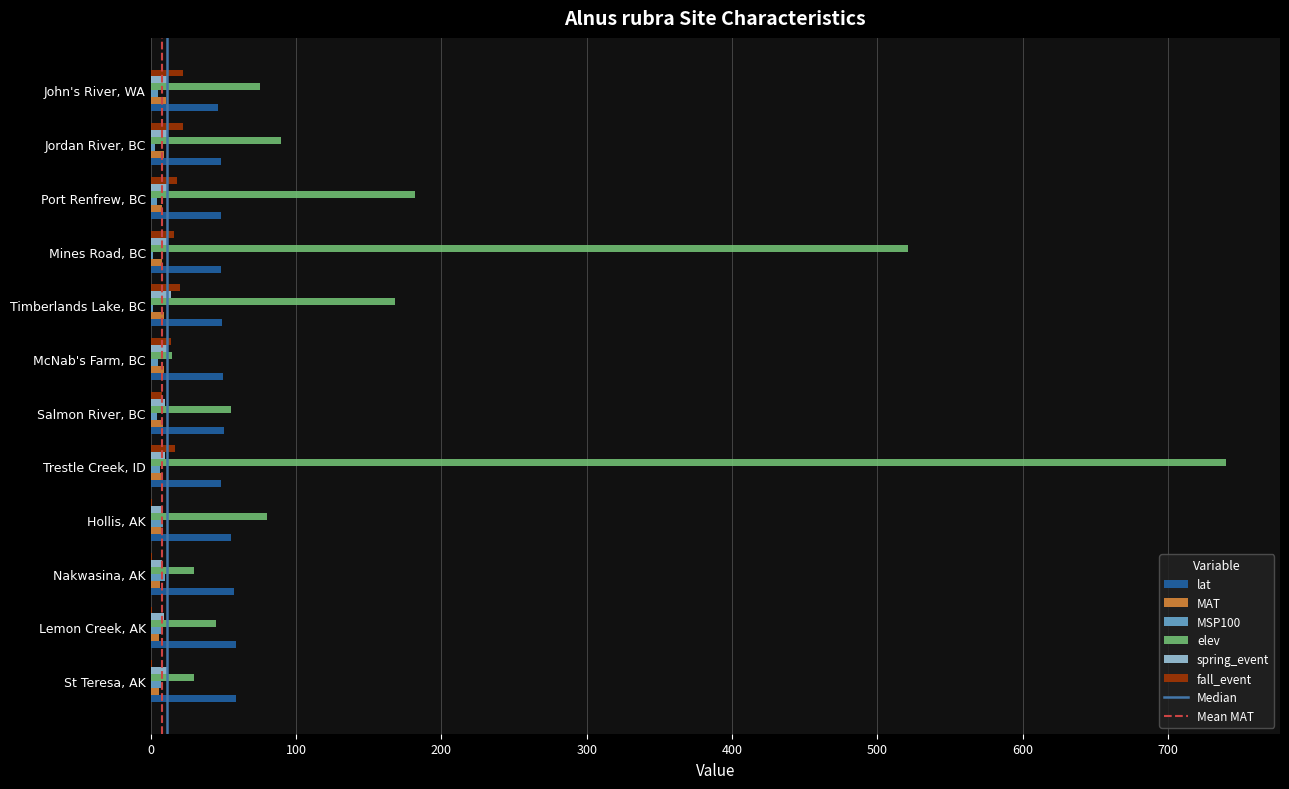

The value of elev at Salmon River, BC is 55.0. True or false?

True